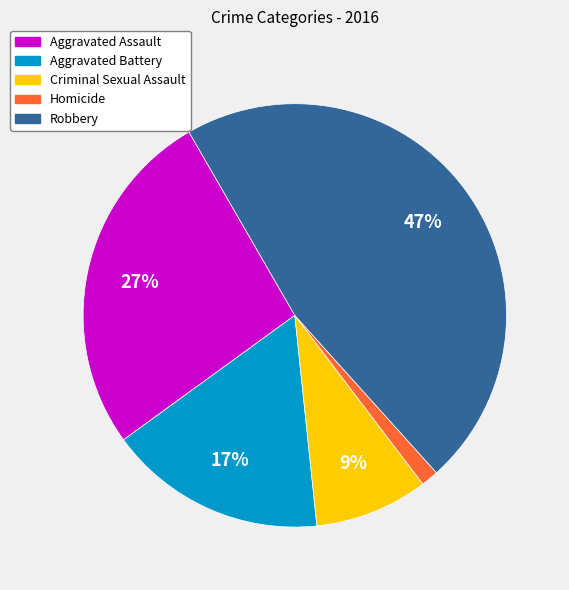

Is there any slice that represents more than half of the pie?

No